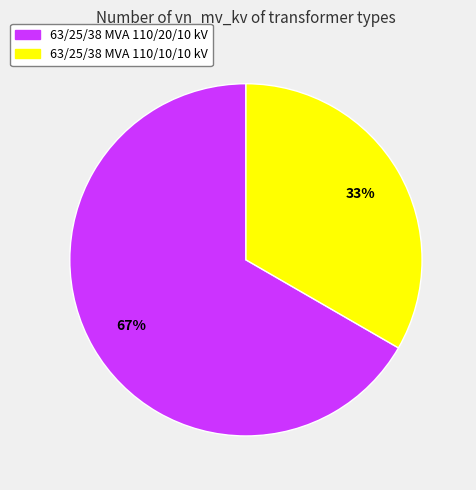

Between 63/25/38 MVA 110/20/10 kV and 63/25/38 MVA 110/10/10 kV, which is larger?

63/25/38 MVA 110/20/10 kV